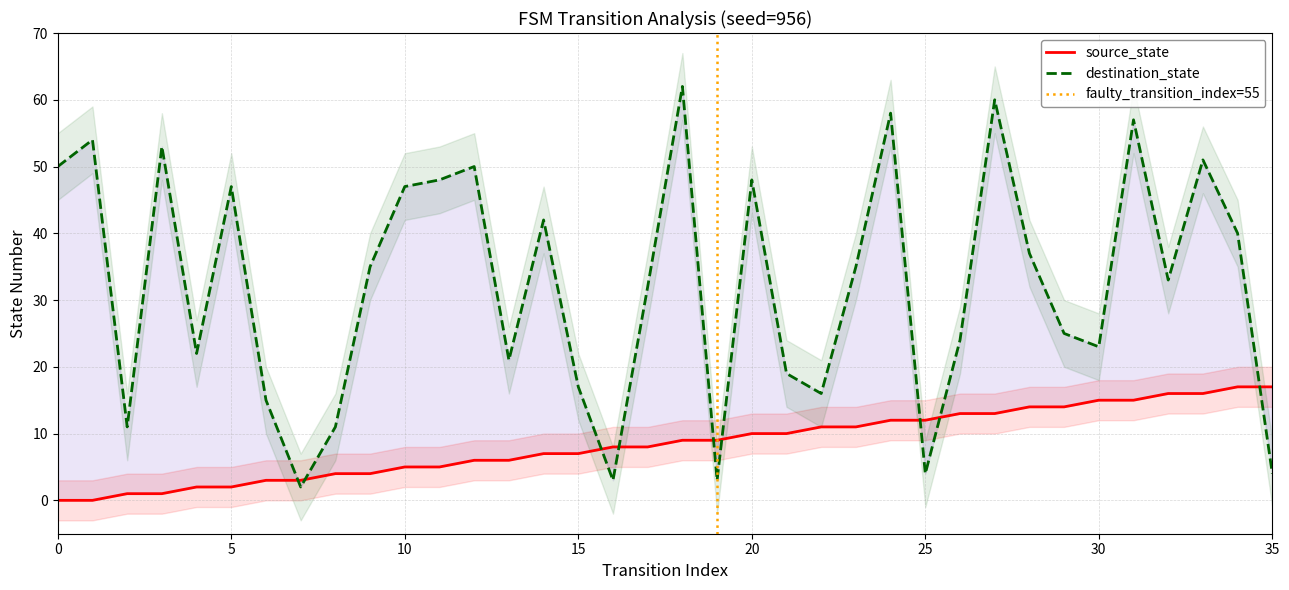

What are all the series names shown in the legend?

source_state, destination_state